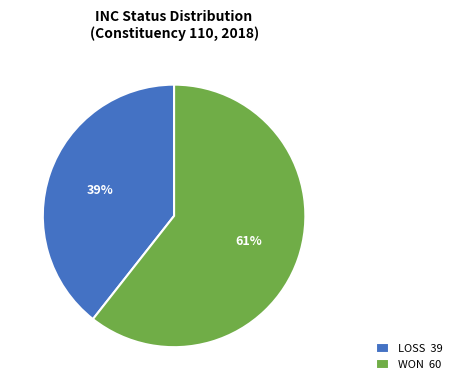

Which slice is the largest?

WON